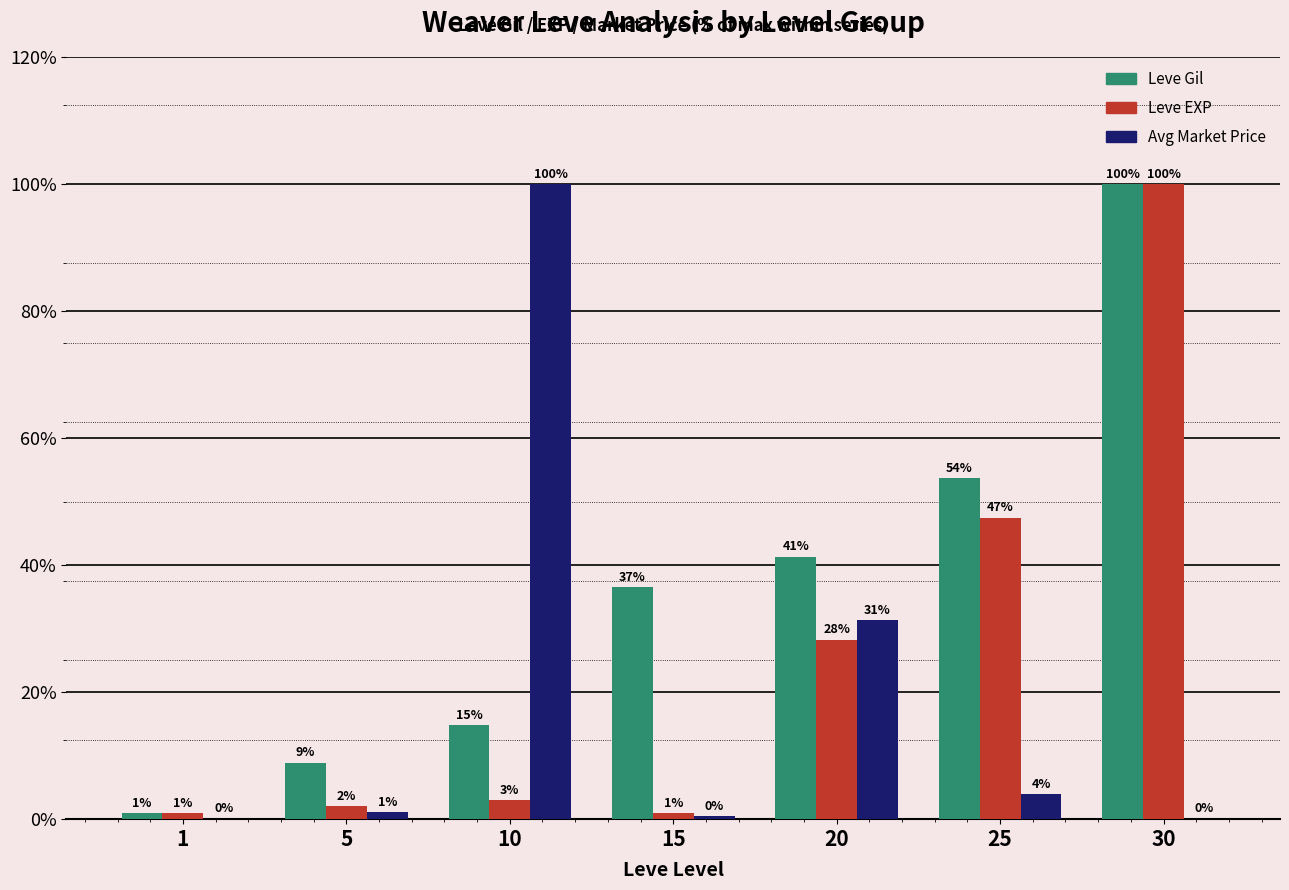

The value of Leve EXP at 10 is 5.0. True or false?

False